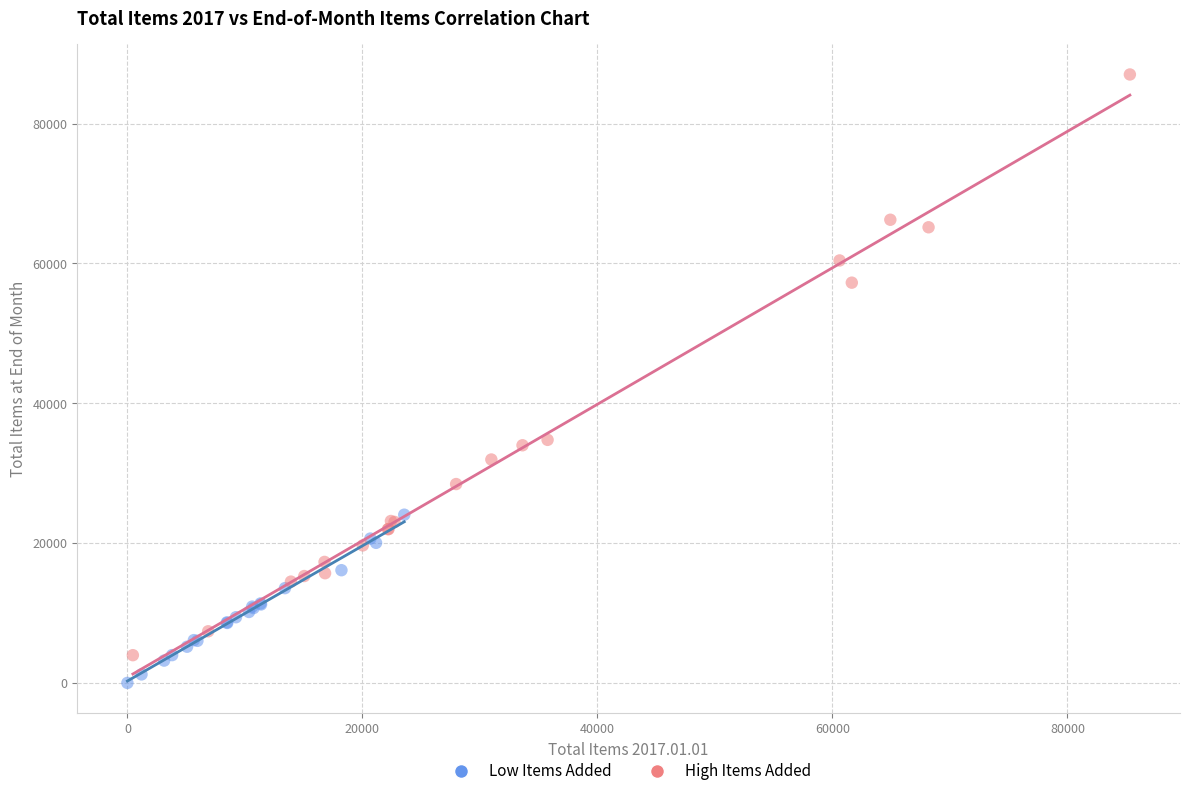

Which series has the largest Y range (max minus min)?

High Items Added